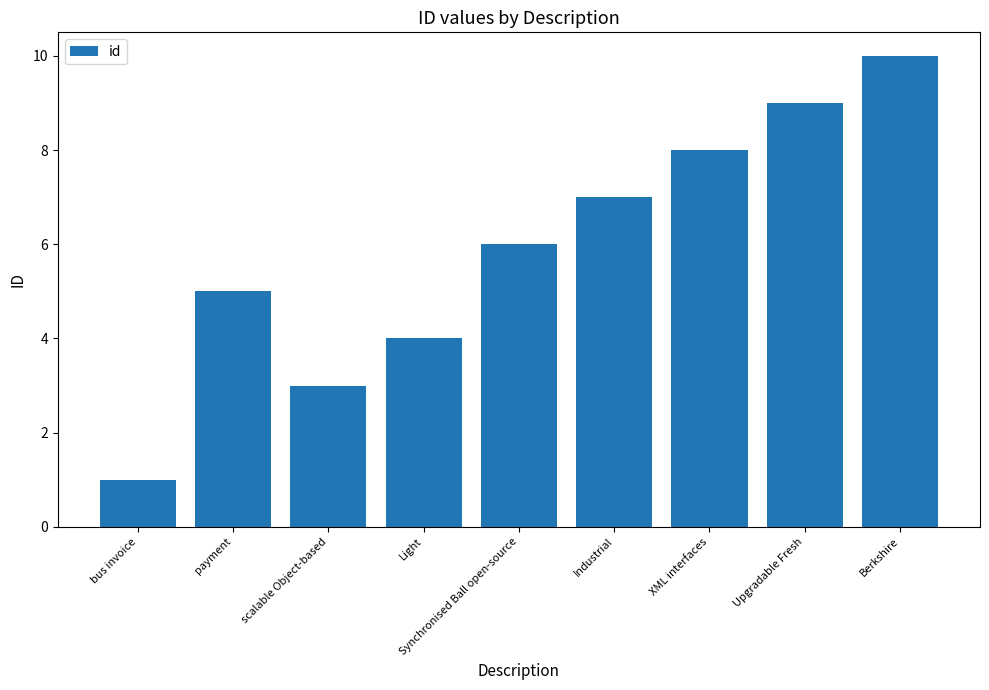

What is the approximate value at Light?

4